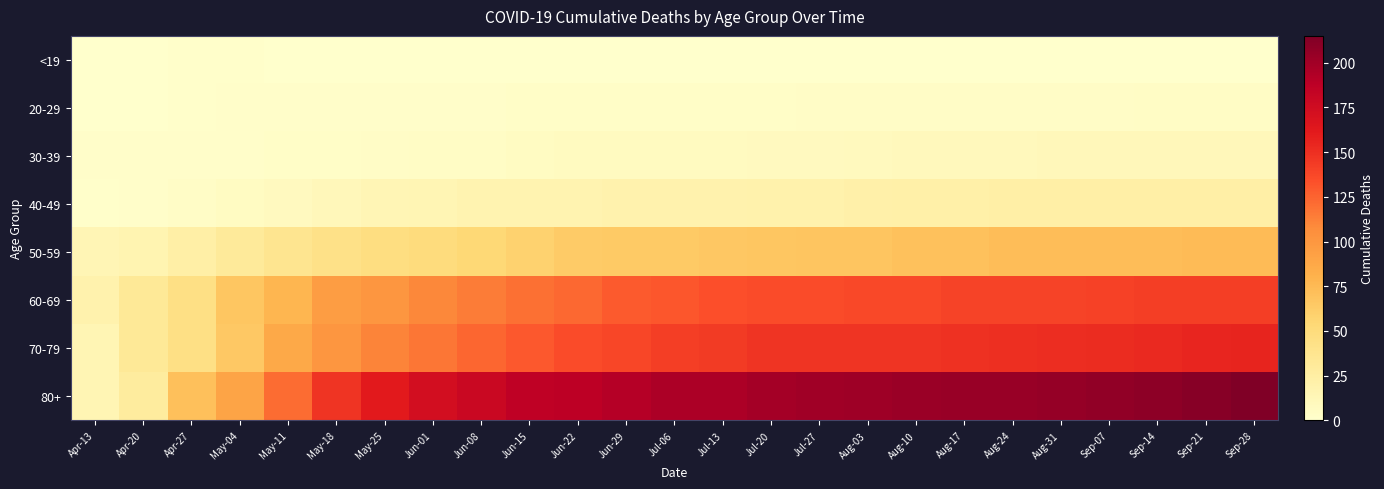

True or false: 20-29 has a value of 2 at Jun-08.

True